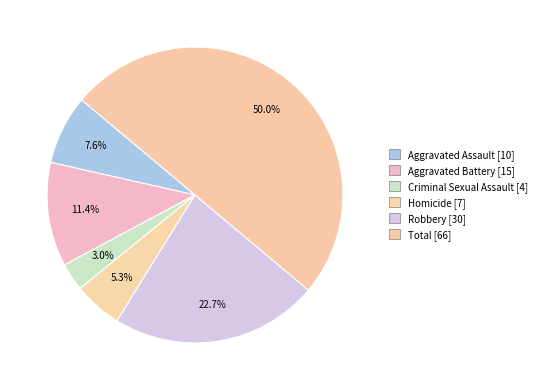

Is there a majority slice in this chart?

No